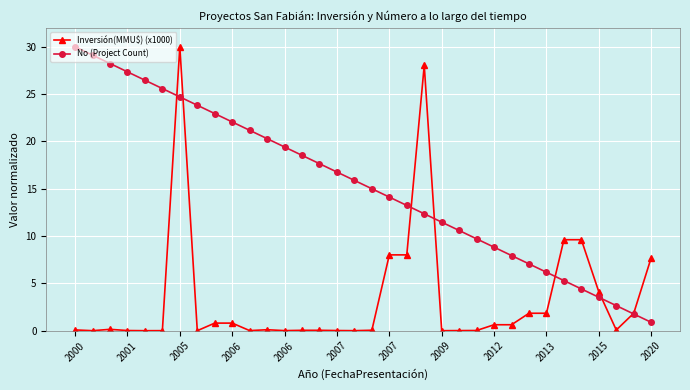

What is the difference between the maximum and minimum values in the Inversión(MMU$) (x1000) series?

30.0